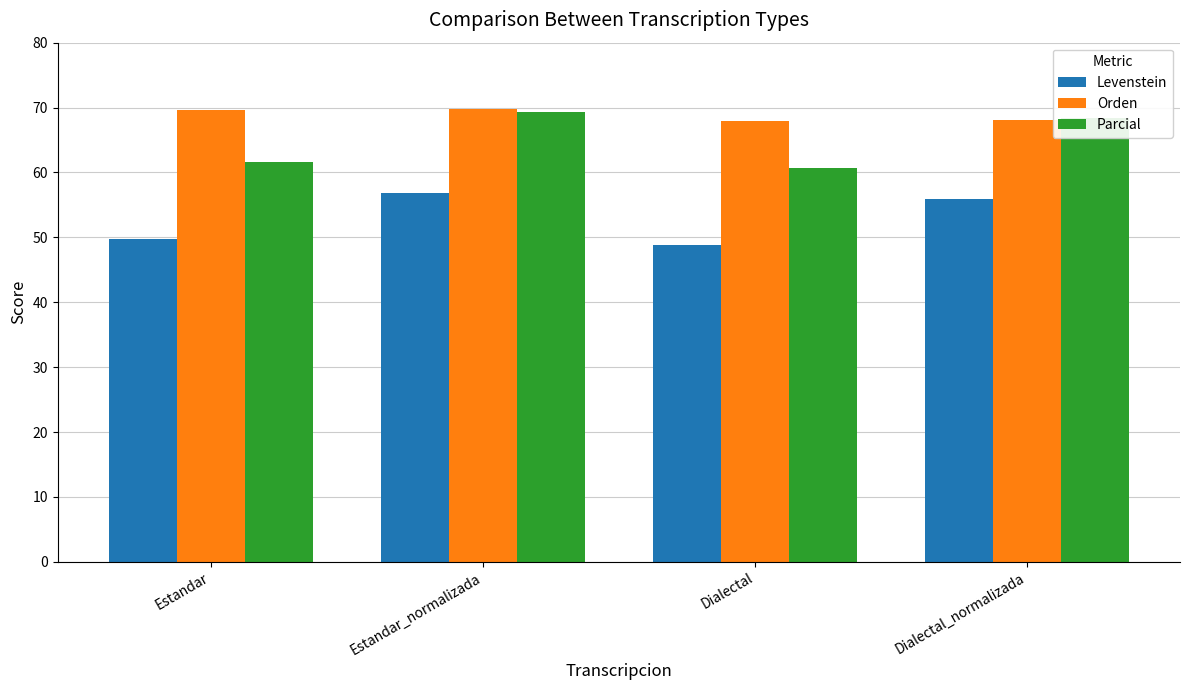

At Estandar, list the series in order from largest to smallest.

Orden, Parcial, Levenstein